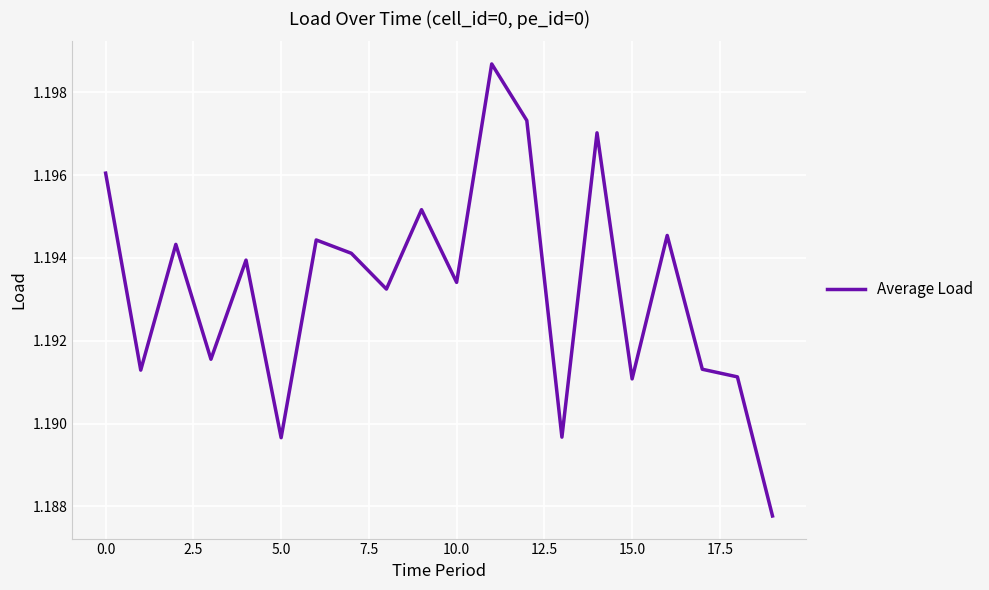

Count the values in the range 1 to 2.

20